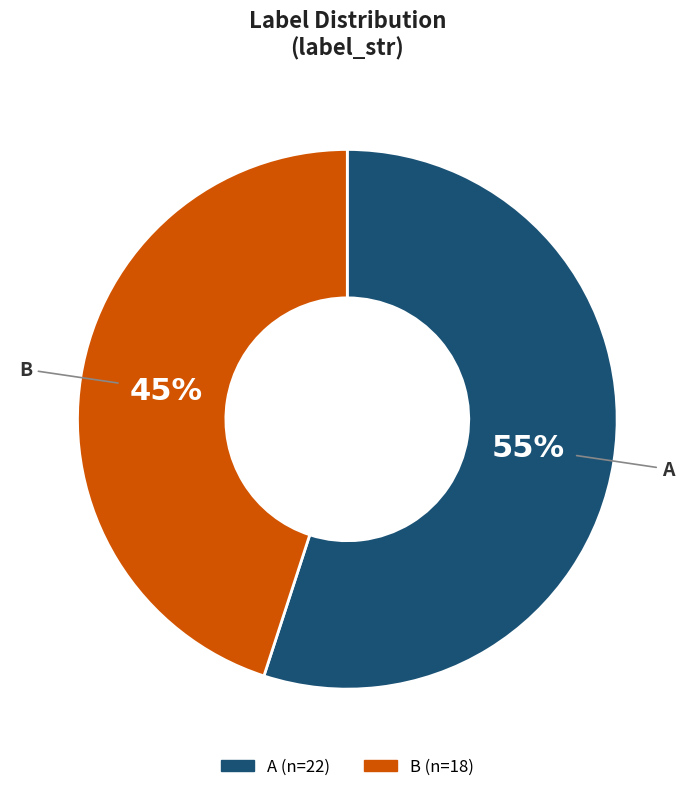

Which category accounts for the majority?

A